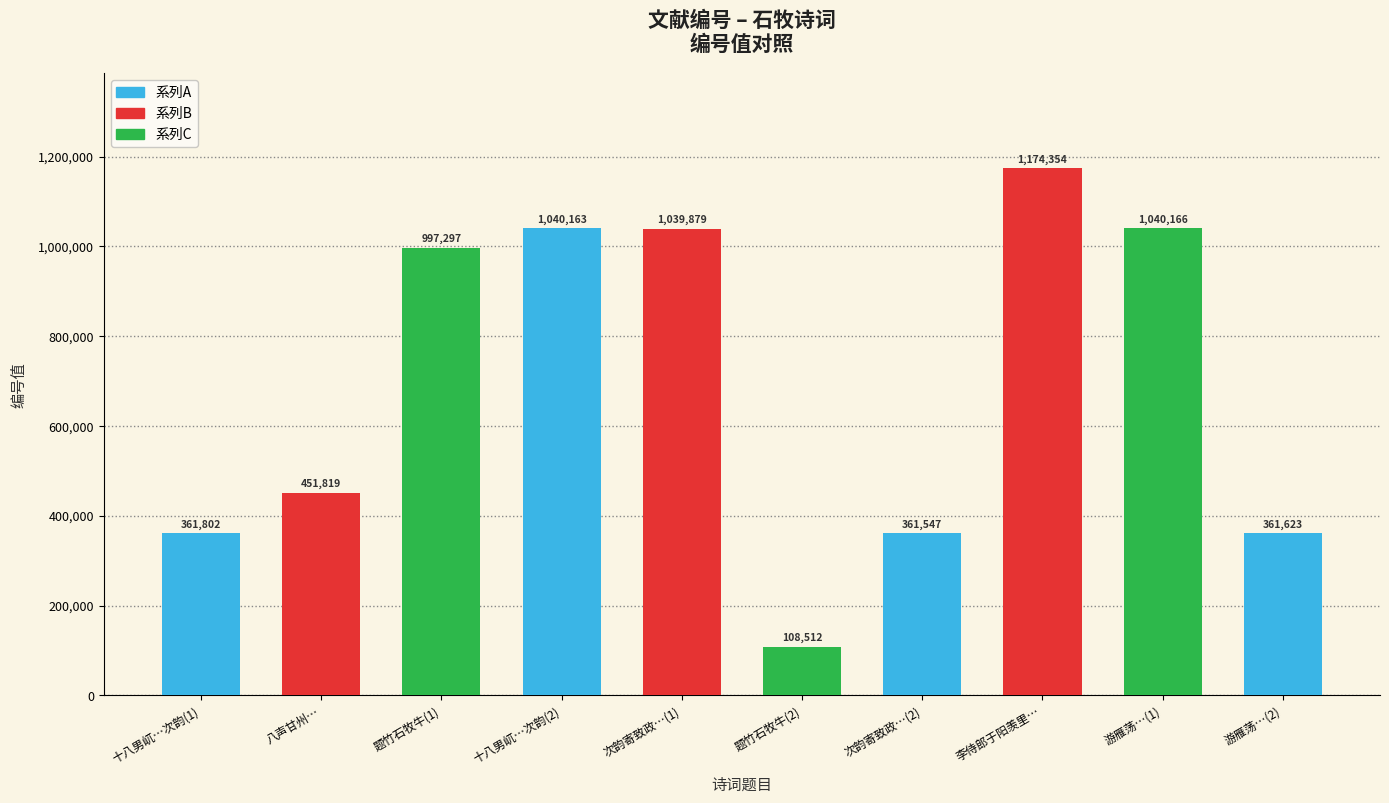

What is the change in value from 997297 to 1040166?

+42869